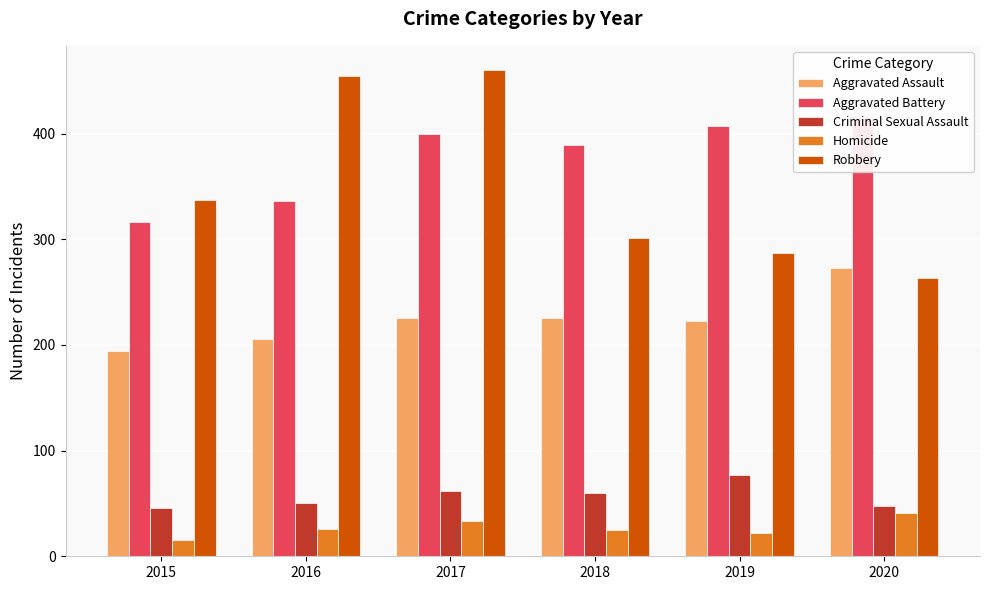

What is the value of the Aggravated Assault bar at the 2nd from the left?

206